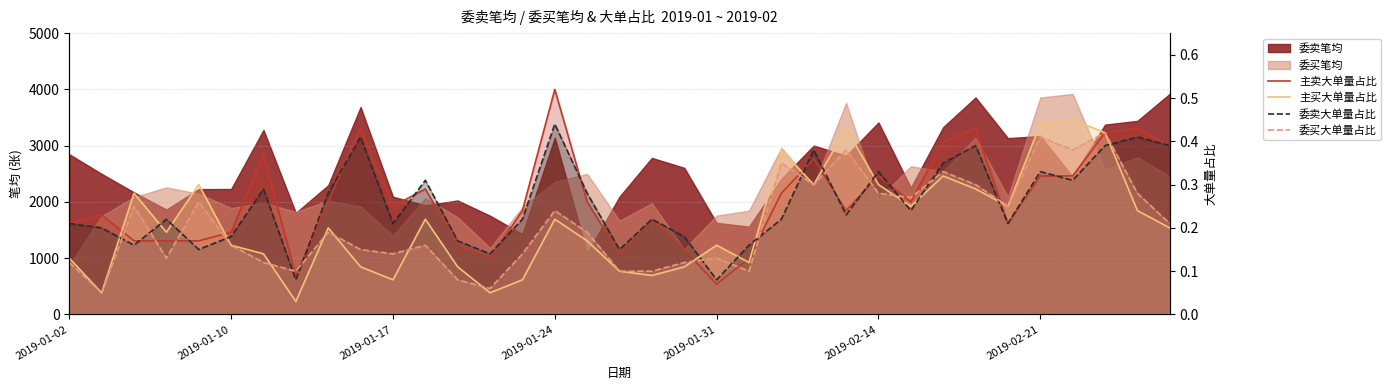

Is the value of 委卖大单量占比 at 7 greater than the value of 委买大单量占比 at 8?

No